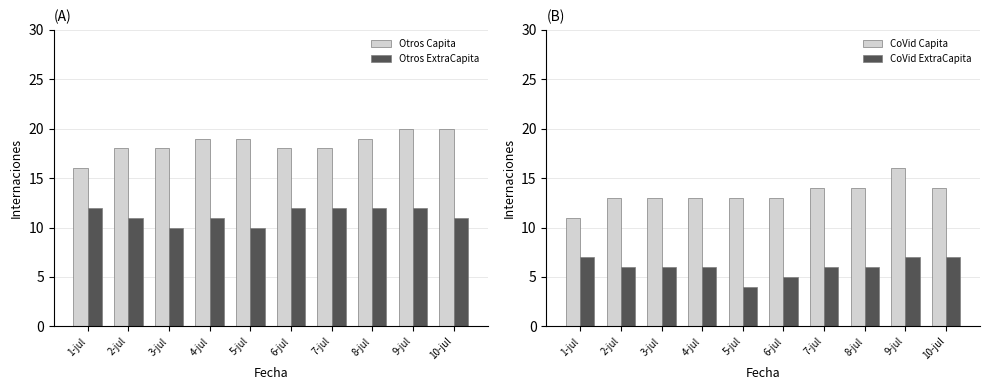

List the labels in order of Otros ExtraCapita value, largest first.

1-jul, 6-jul, 7-jul, 8-jul, 9-jul, 2-jul, 4-jul, 10-jul, 3-jul, 5-jul